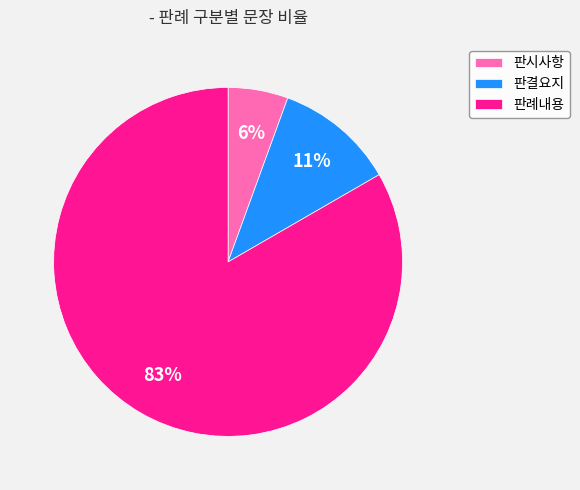

Rank the categories by value from highest to lowest.

판례내용, 판결요지, 판시사항